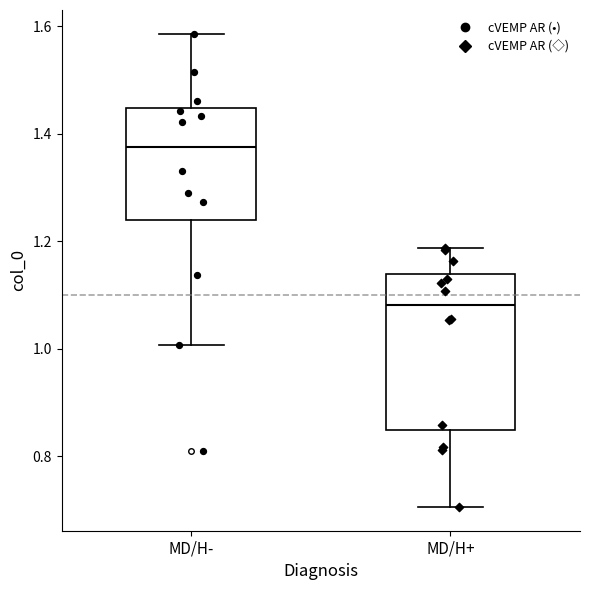

Comparing the boxes themselves (not the whiskers), which one is the tallest?

MD/H+